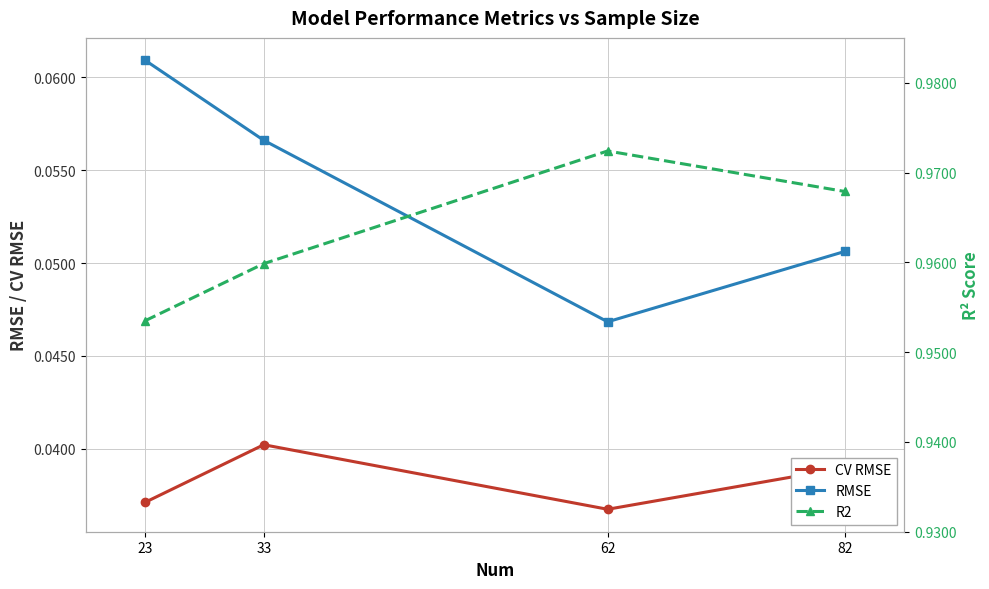

Is it true that R2 equals 1.0 at 23?

True